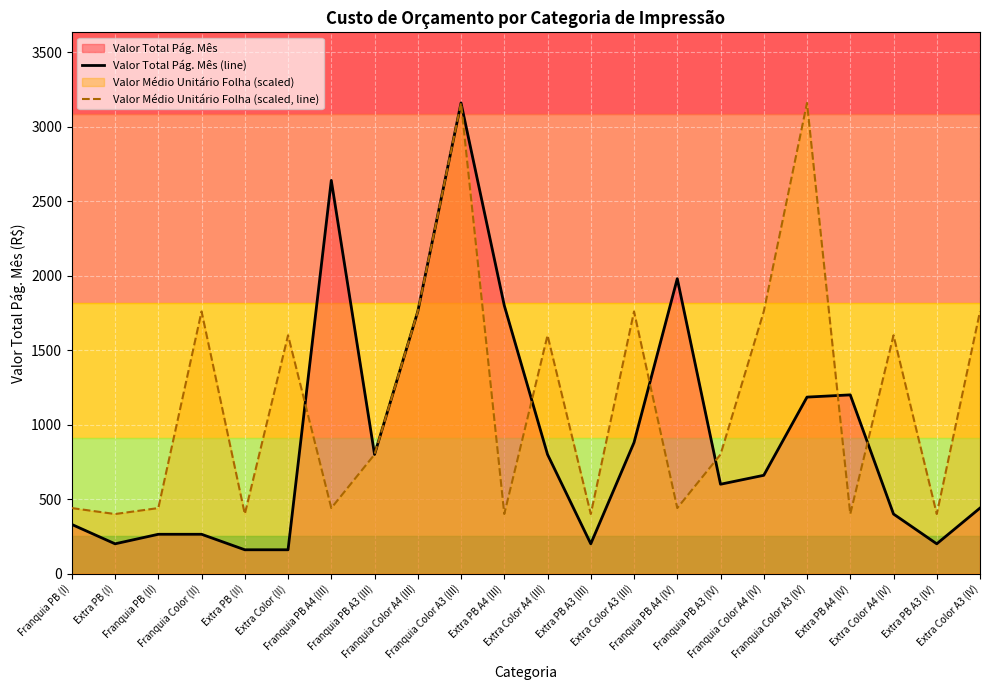

Which series ends up on top after the final intersection of Valor Total Pág. Mês (line) and Valor Médio Unitário Folha (scaled, line)?

Valor Médio Unitário Folha (scaled, line)